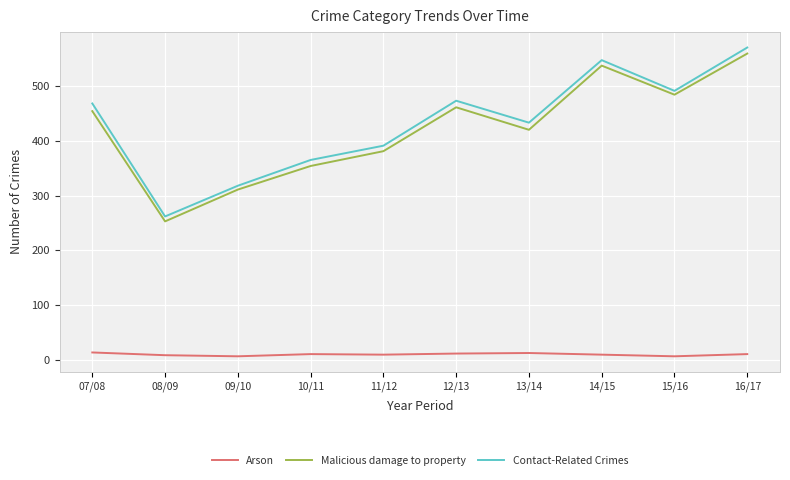

At how many categories does at least one series exceed 444?

5